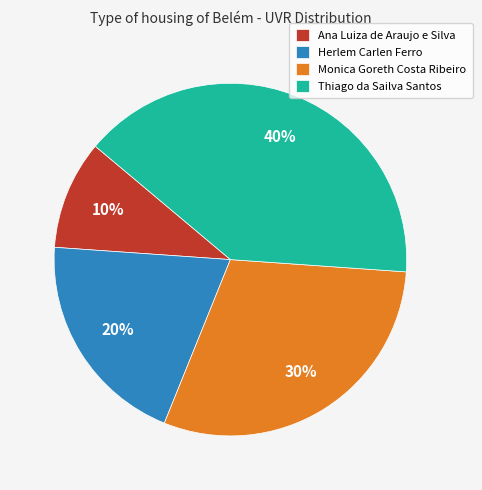

Does Monica Goreth Costa Ribeiro account for over 50% of the chart?

No